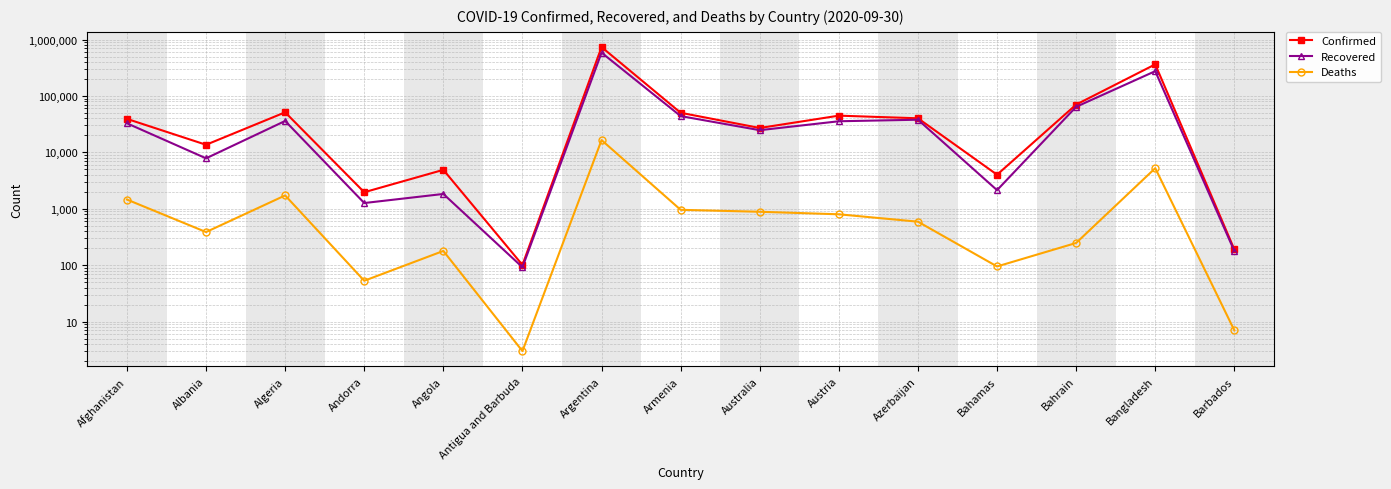

Reading left to right, list all the values displayed in this chart.

Confirmed: Afghanistan=39268	Albania=13649	Algeria=51368	Andorra=1966	Angola=4905	Antigua and Barbuda=101	Argentina=736609	Armenia=50359	Australia=27078	Austria=44813	Azerbaijan=40229	Bahamas=4022	Bahrain=70422	Bangladesh=363479	Barbados=190
Recovered: Afghanistan=32789	Albania=7847	Algeria=36063	Andorra=1265	Angola=1833	Antigua and Barbuda=92	Argentina=585857	Armenia=44001	Australia=24752	Austria=35644	Azerbaijan=37954	Bahamas=2141	Bahrain=64267	Bangladesh=275487	Barbados=178
Deaths: Afghanistan=1458	Albania=387	Algeria=1726	Andorra=53	Angola=179	Antigua and Barbuda=3	Argentina=16519	Armenia=959	Australia=886	Austria=799	Azerbaijan=591	Bahamas=95	Bahrain=248	Bangladesh=5251	Barbados=7